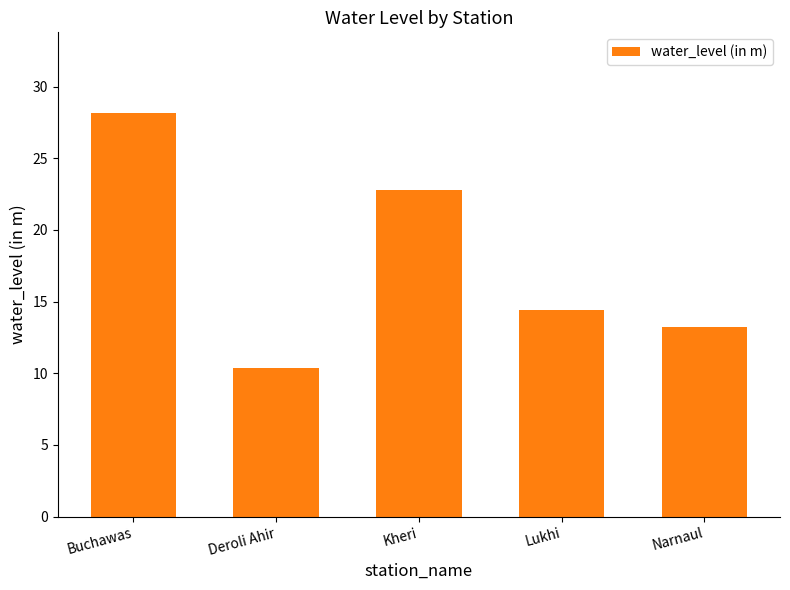

The chart shows a value of 22.8 at Kheri. True or false?

True